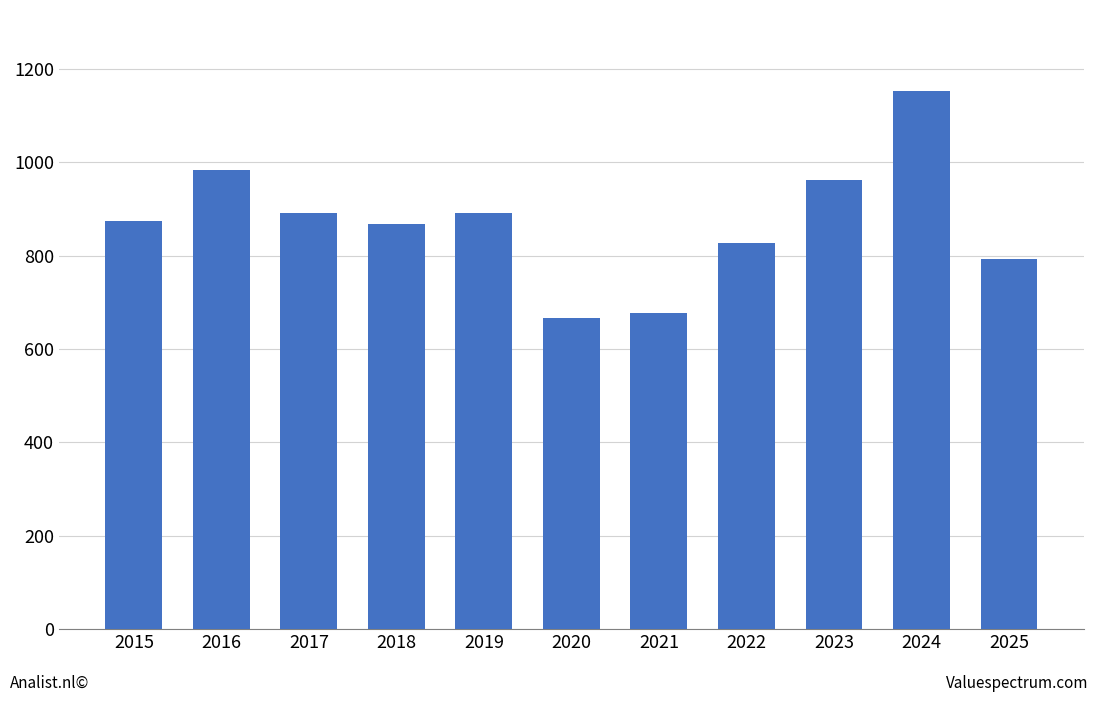

How many distinct data groups are displayed?

1